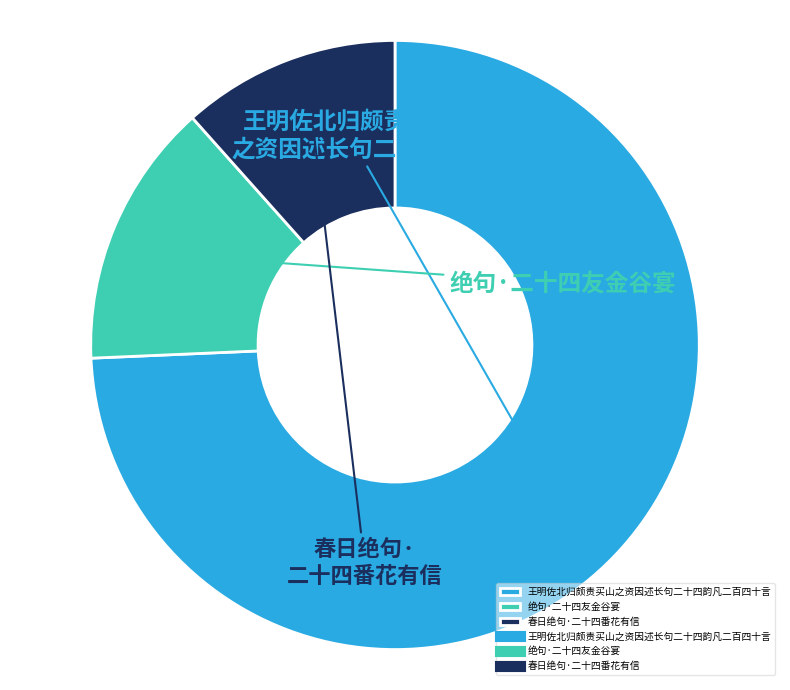

Does any single category account for the majority?

Yes